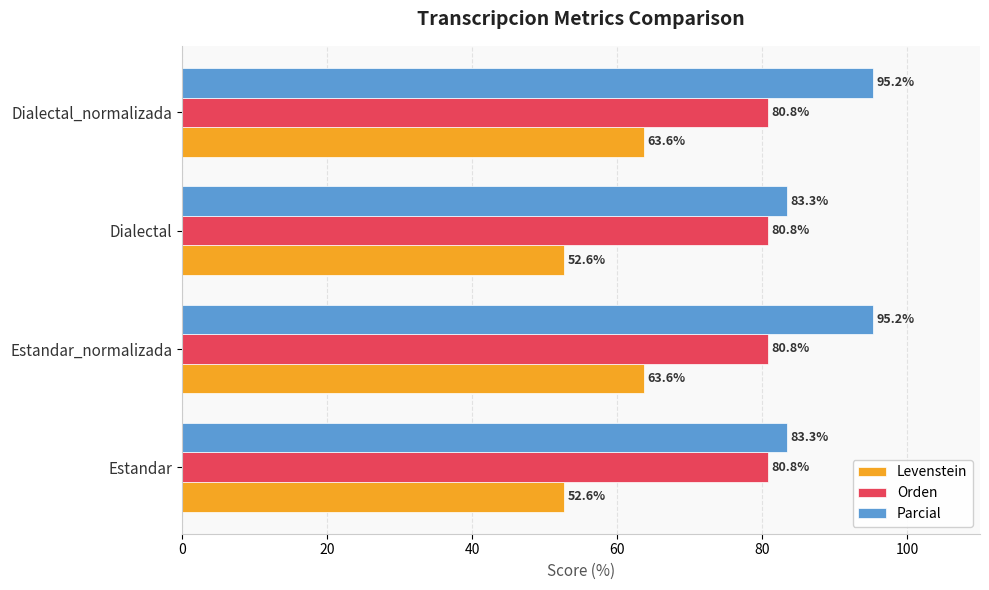

Which series has the widest spread of values?

Parcial